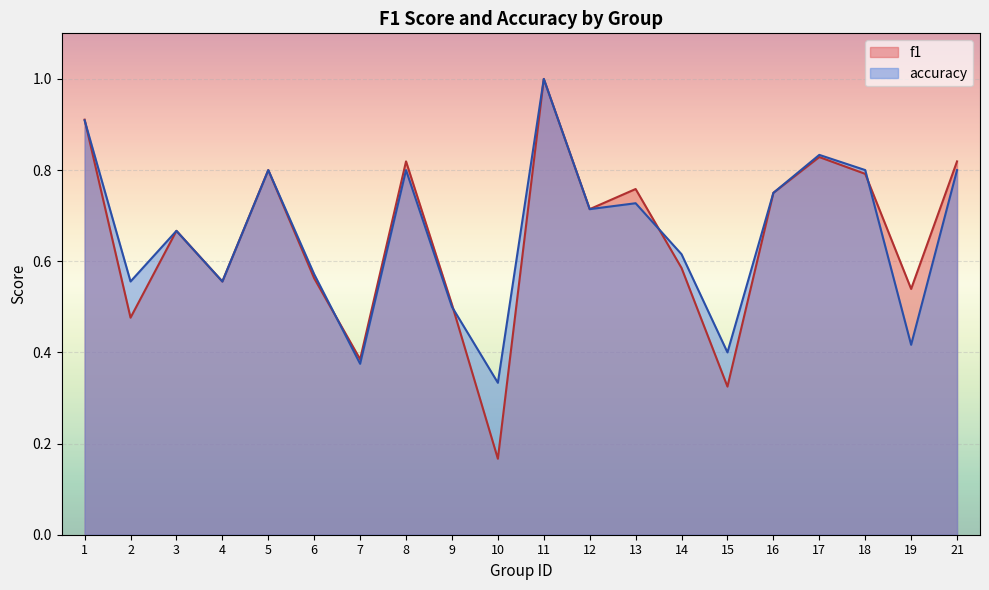

What is the value of the f1 point at the 5th from the left?

0.8